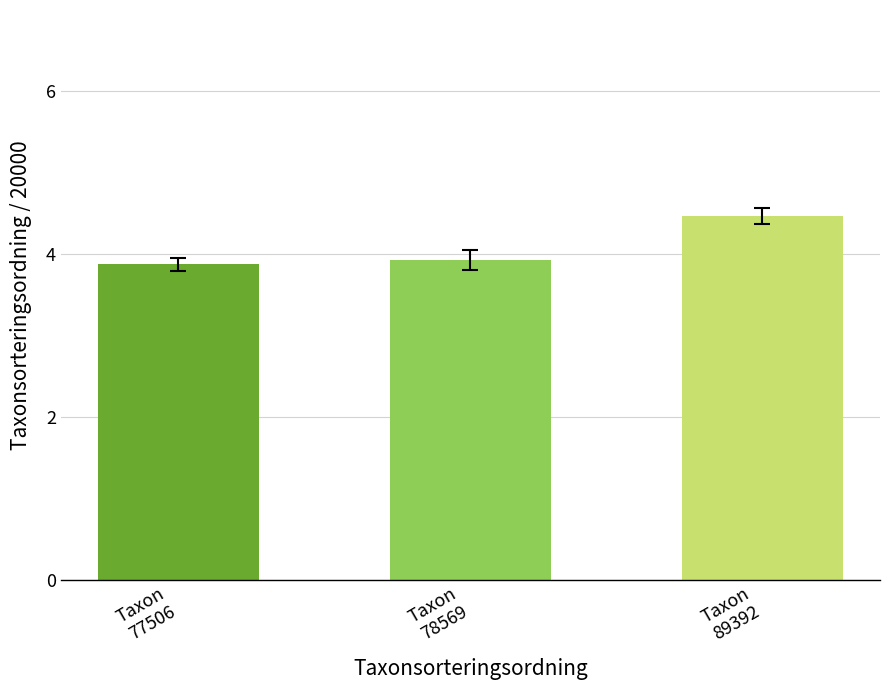

What is the minimum value shown in the chart?

3.9